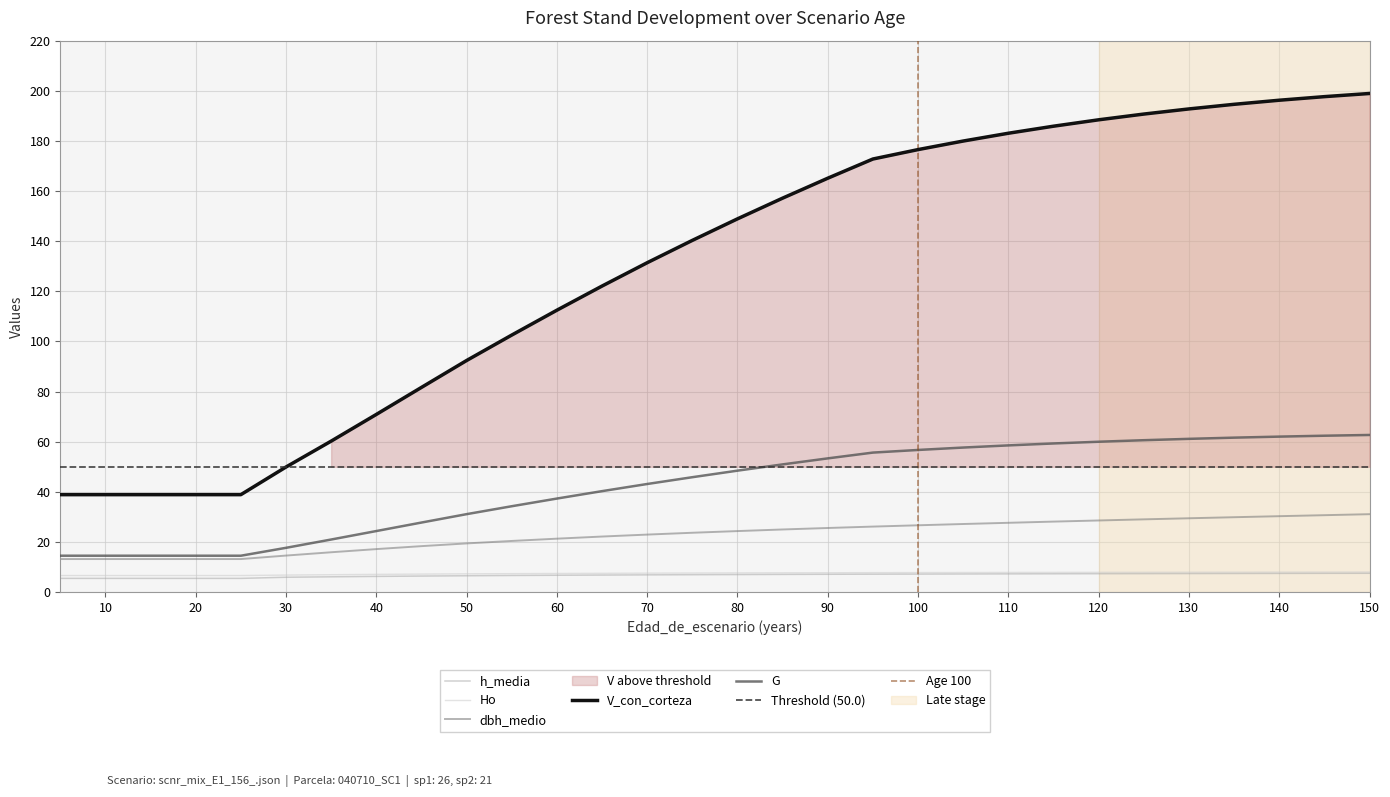

True or false: dbh_medio and V_con_corteza intersect in this chart.

False